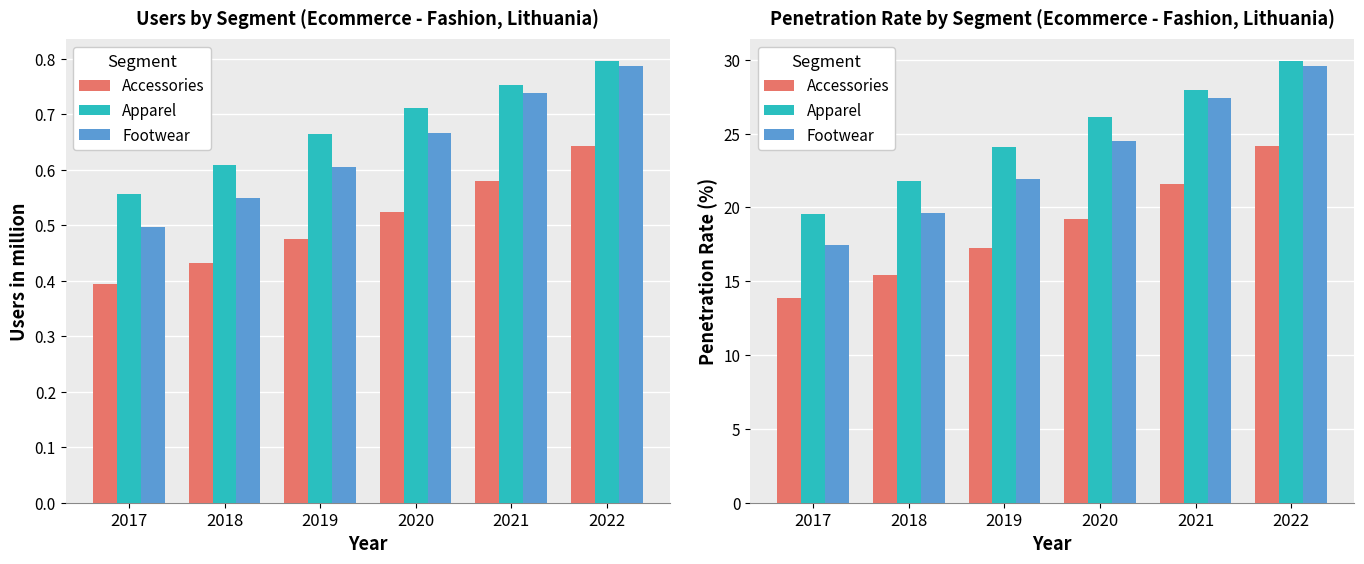

What is the value of the Footwear bar at the 4th from the left?

24.5